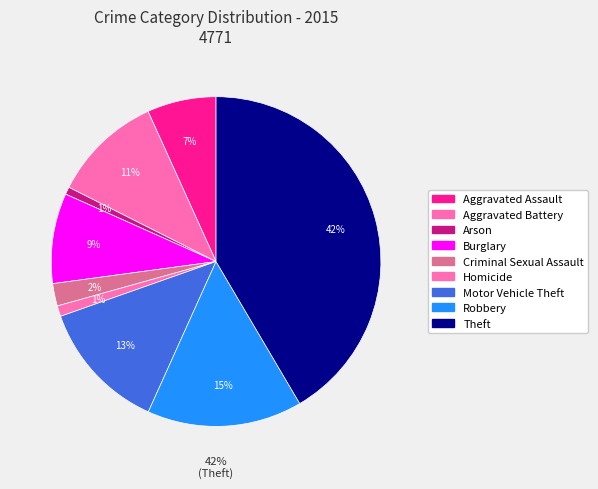

True or false: Robbery accounts for 7% of the total.

False